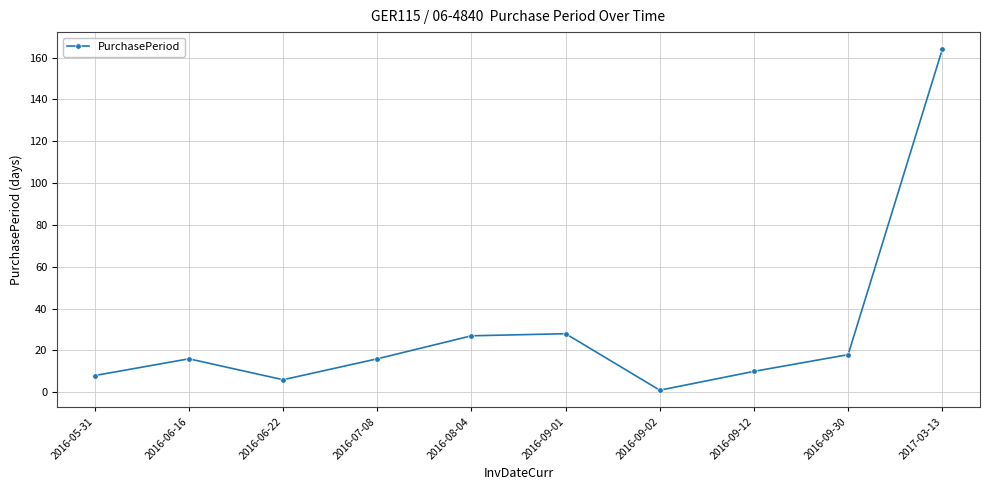

What is the label of the 2nd point from the right?

2016-09-30